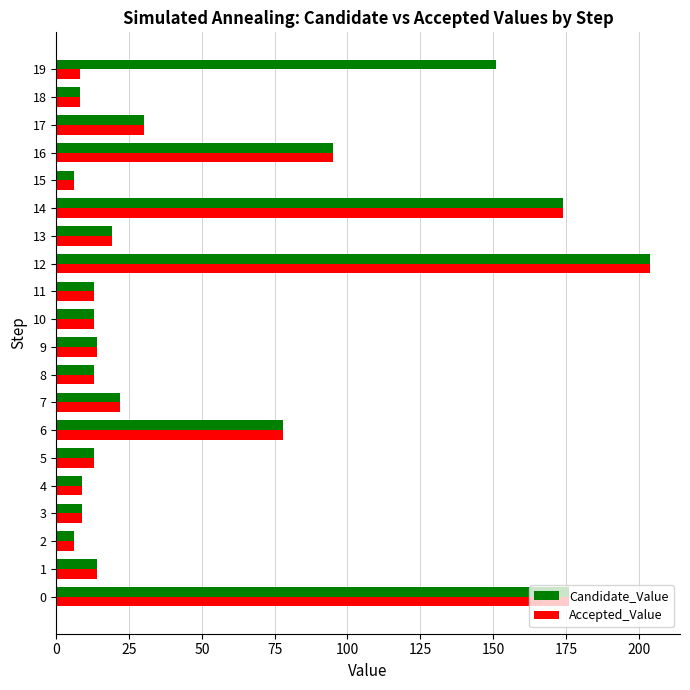

Which series has the largest total across all categories?

Candidate_Value